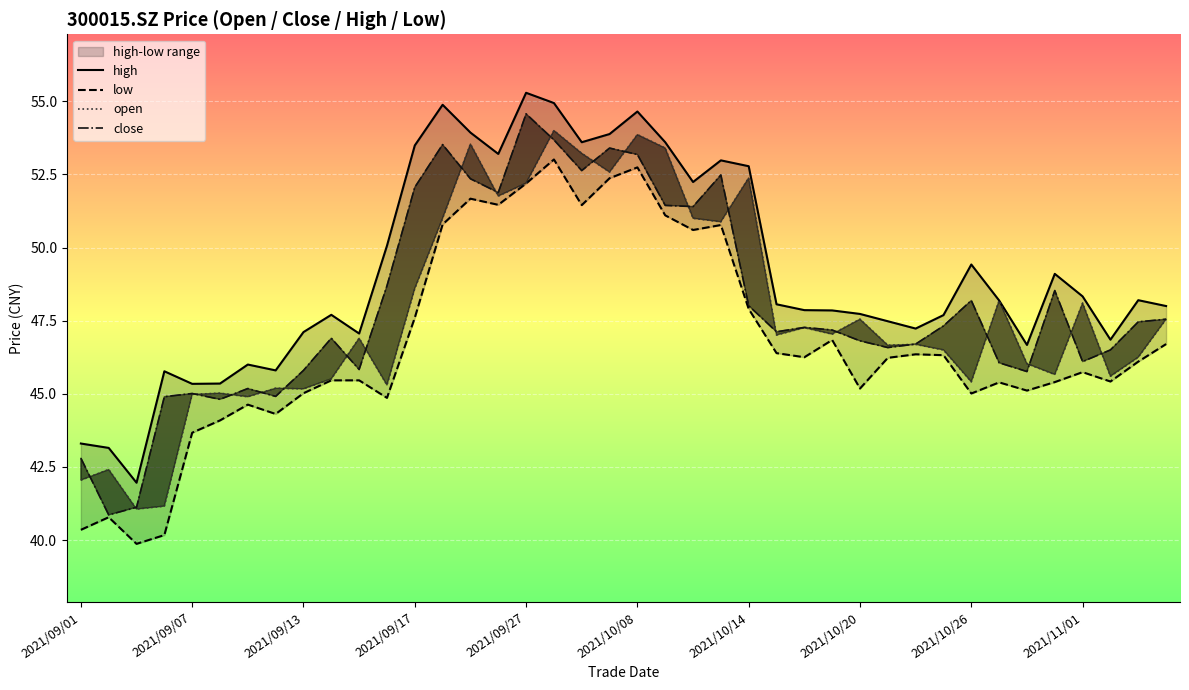

Reading left to right, extract all data points from this chart.

high: 43.3	43.1	42.0	45.8	45.3	45.4	46.0	45.8	47.1	47.7	47.1	50.1	53.5	54.9	53.9	53.2	55.3	54.9	53.6	53.9	54.6	53.6	52.2	53.0	52.8	48.1	47.9	47.9	47.7	47.5	47.2	47.7	49.4	48.2	46.7	49.1	48.3	46.9	48.2	48.0
low: 40.4	40.8	39.9	40.2	43.7	44.1	44.6	44.3	45.0	45.5	45.5	44.9	47.6	50.8	51.7	51.5	52.2	53.0	51.5	52.4	52.7	51.1	50.6	50.8	47.9	46.4	46.2	46.8	45.2	46.2	46.4	46.3	45.0	45.4	45.1	45.4	45.7	45.4	46.1	46.7
open: 42.0	42.4	41.1	41.2	45.0	45.0	44.9	45.2	45.2	45.5	46.9	45.3	48.6	51.0	53.5	51.8	52.2	54.0	53.2	52.6	53.9	53.4	51.0	50.9	52.4	47.0	47.3	47.0	47.5	46.7	46.7	46.5	45.4	48.2	46.0	45.7	48.1	45.6	46.2	47.5
close: 42.8	40.9	41.1	44.9	45.0	44.8	45.2	44.9	45.8	46.9	45.8	48.7	52.1	53.5	52.4	51.9	54.6	53.7	52.6	53.4	53.2	51.4	51.4	52.5	48.0	47.1	47.3	47.2	46.8	46.6	46.7	47.3	48.2	46.1	45.8	48.5	46.1	46.5	47.5	47.5